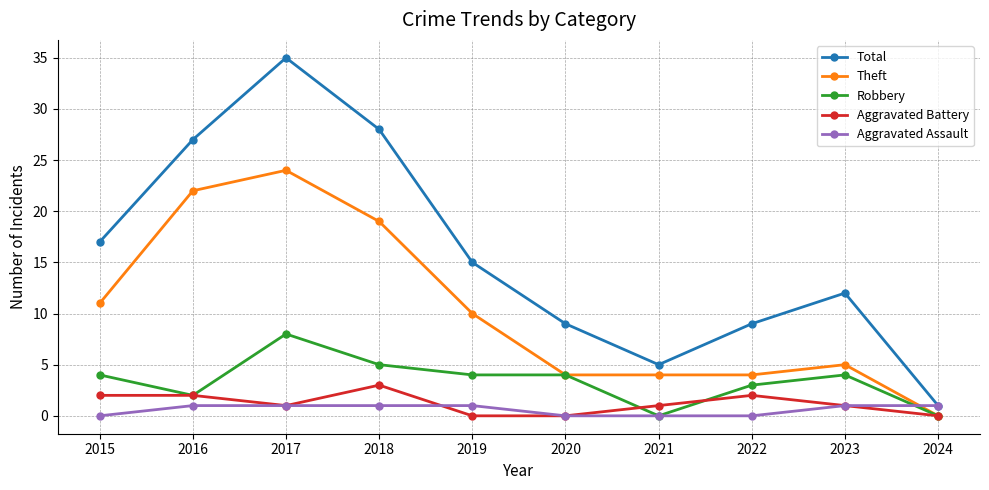

What is the total value across all series at 2015?

34